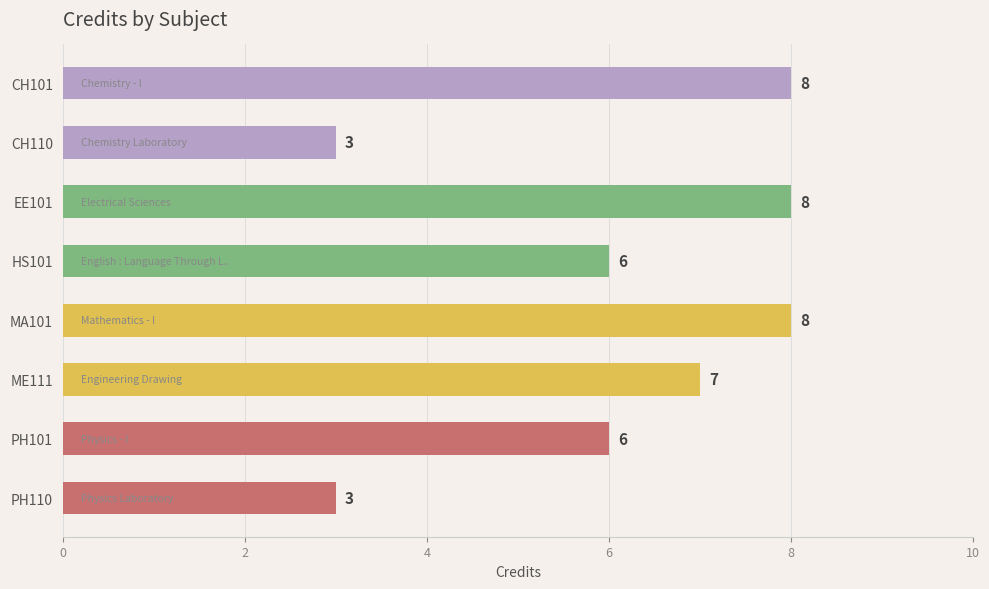

What is the sum of all values?

49